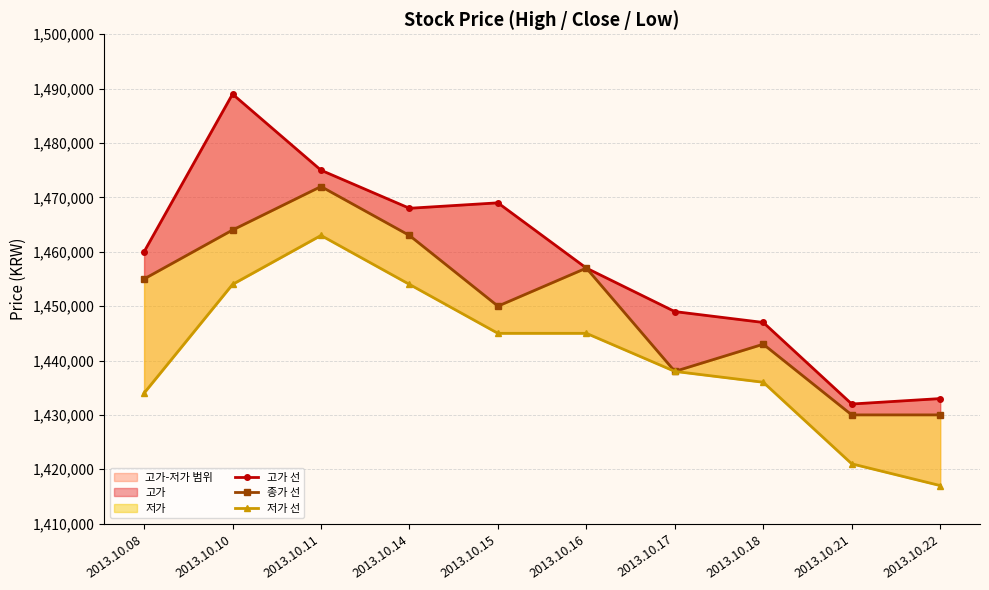

Which series has the widest spread of values?

고가 선